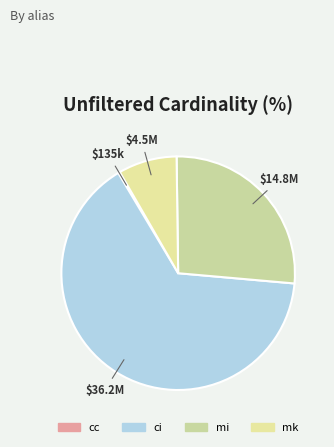

Which slice is the largest?

ci